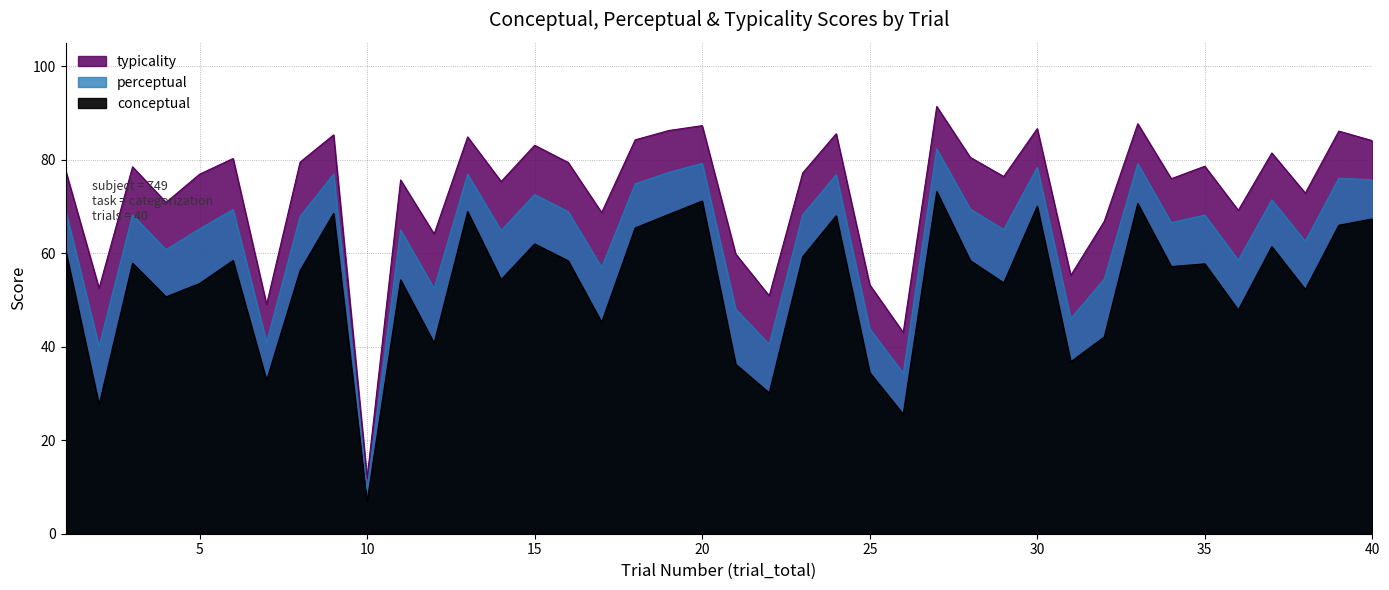

At 40, list the series in order from largest to smallest.

typicality, perceptual, conceptual